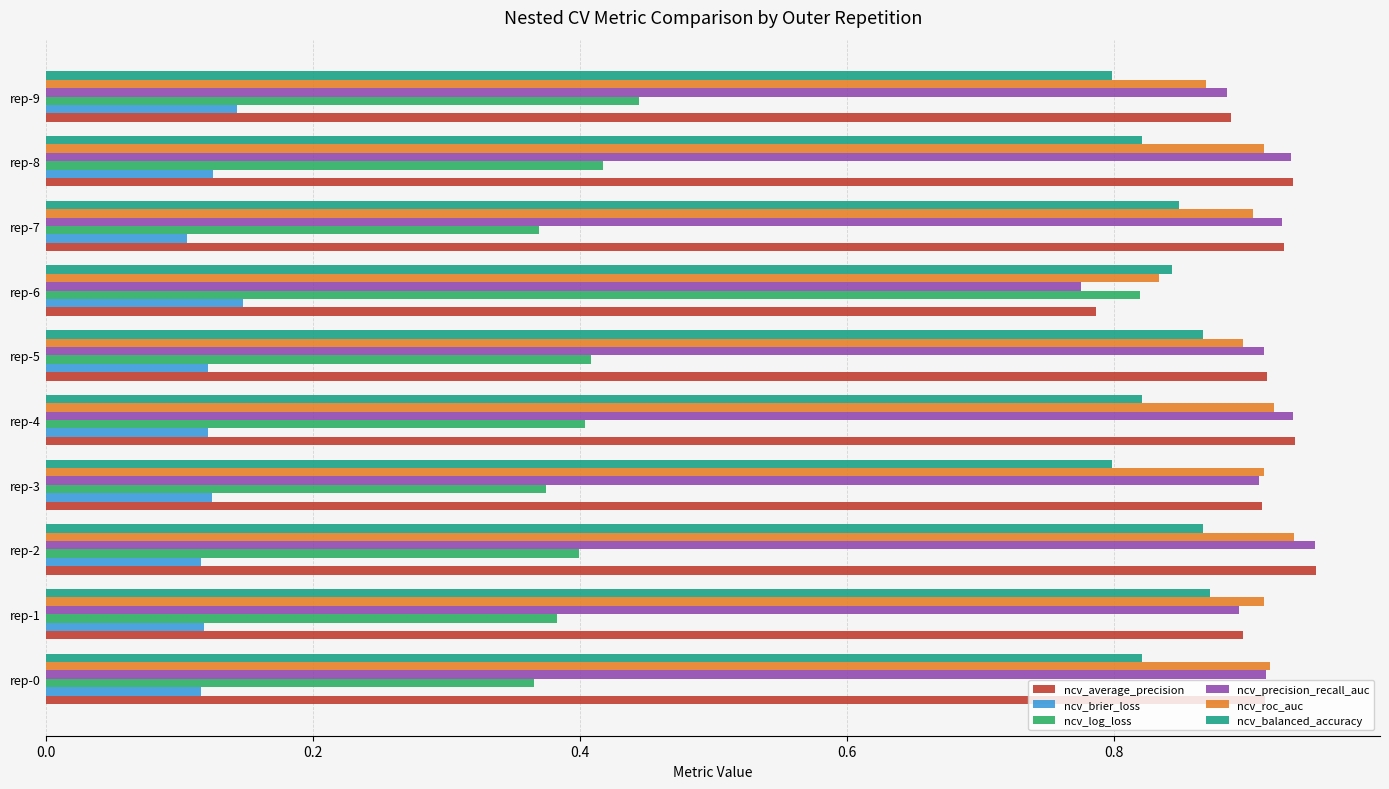

Which series has the largest range (max minus min)?

ncv_log_loss